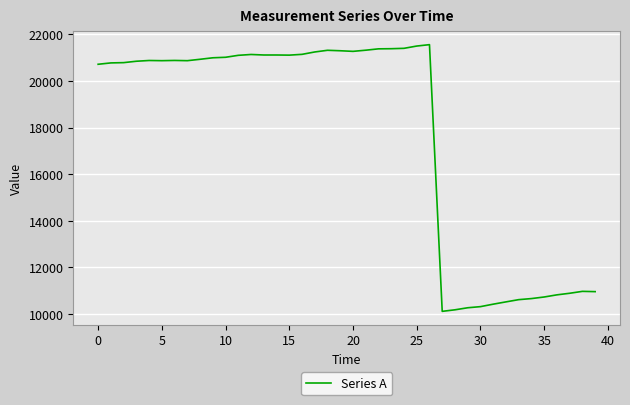

What is the maximum value shown in the chart?

21559